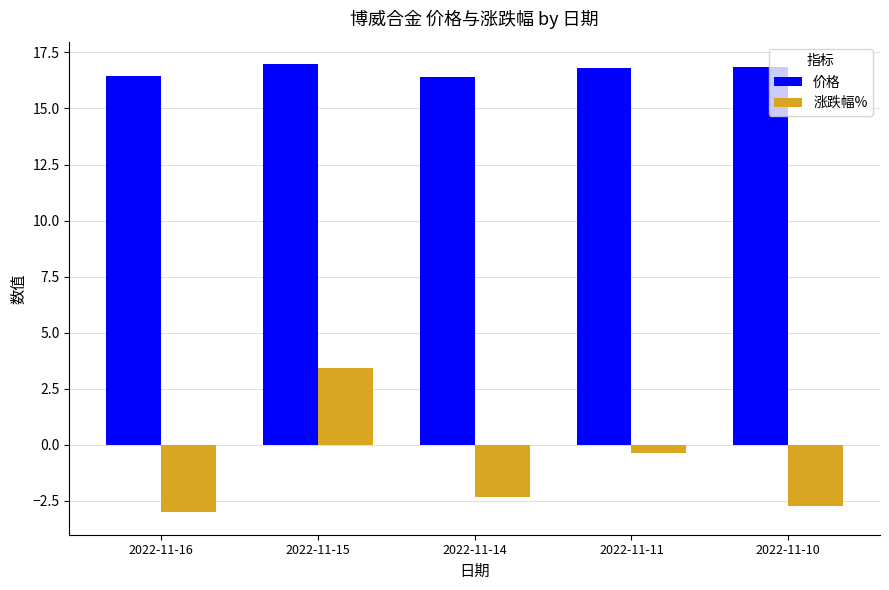

How many values in the 涨跌幅% series exceed -2?

2